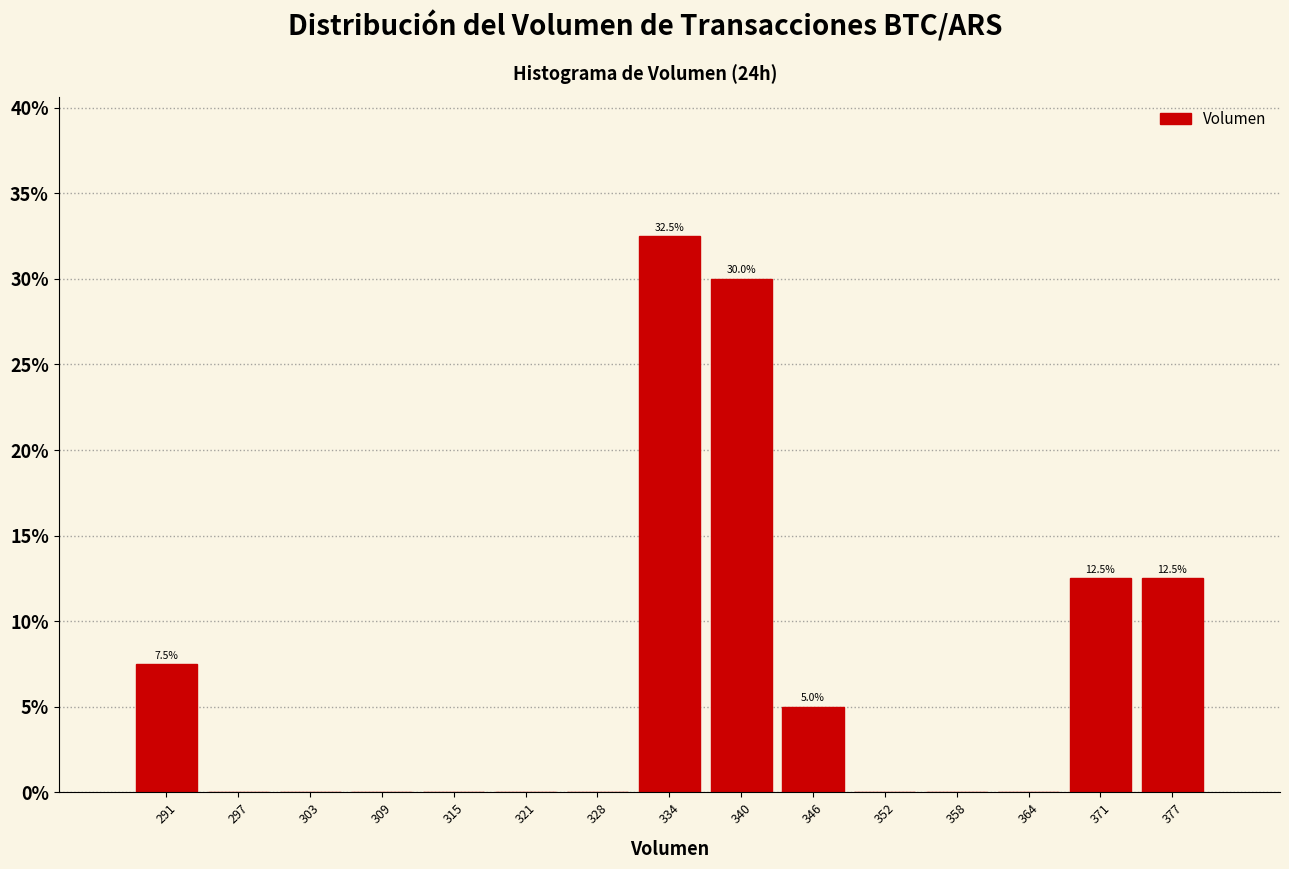

Which range on the x-axis has the tallest bar?

331 to 337